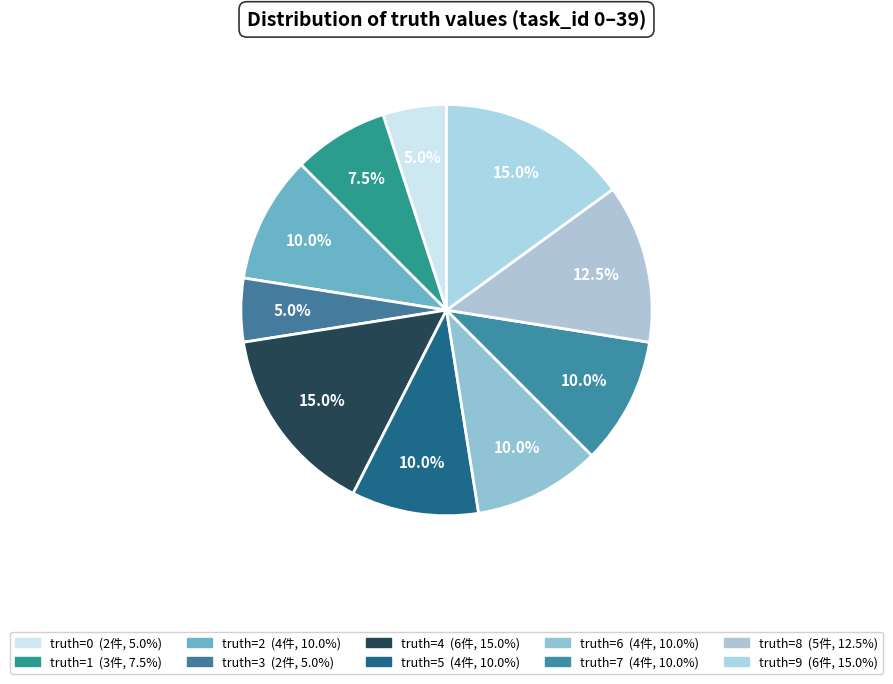

Count the number of slices in the pie.

10